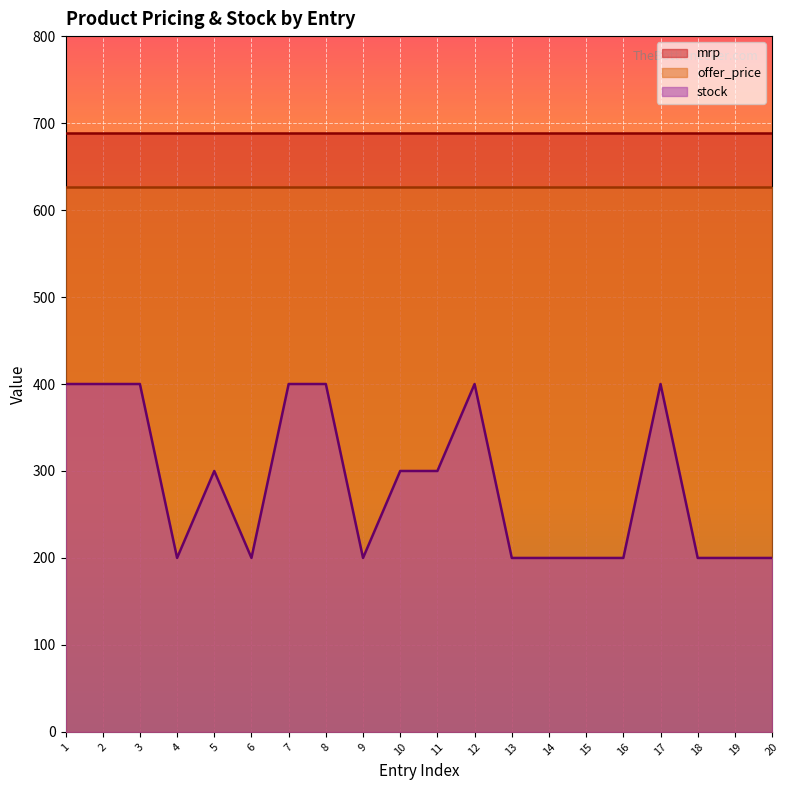

What is the total value across all series at 20?

1516